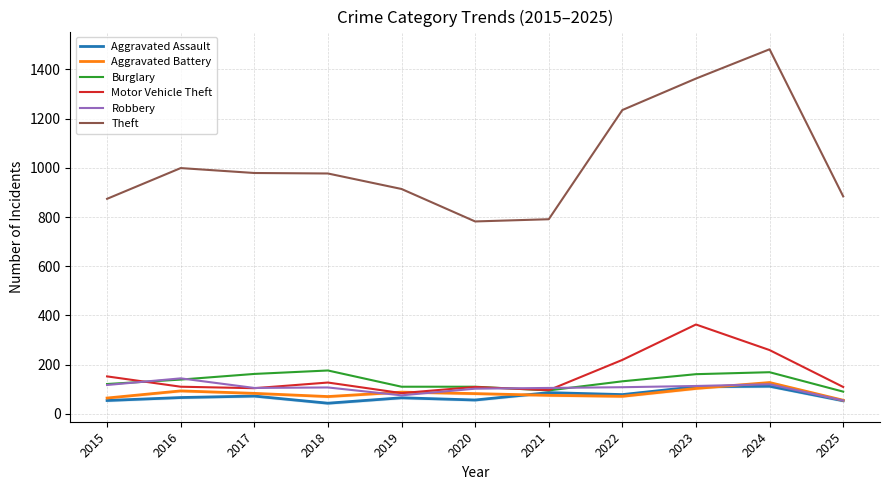

Reading left to right, transcribe all the data shown in this chart.

Aggravated Assault: 54	66	72	43	65	56	86	78	110	112	53
Aggravated Battery: 64	93	83	70	88	82	75	71	103	127	55
Burglary: 121	139	162	176	110	110	95	132	161	169	90
Motor Vehicle Theft: 152	110	104	127	84	109	96	219	363	259	109
Robbery: 117	144	105	107	75	102	105	108	113	120	54
Theft: 874	999	979	977	914	782	791	1235	1363	1482	884